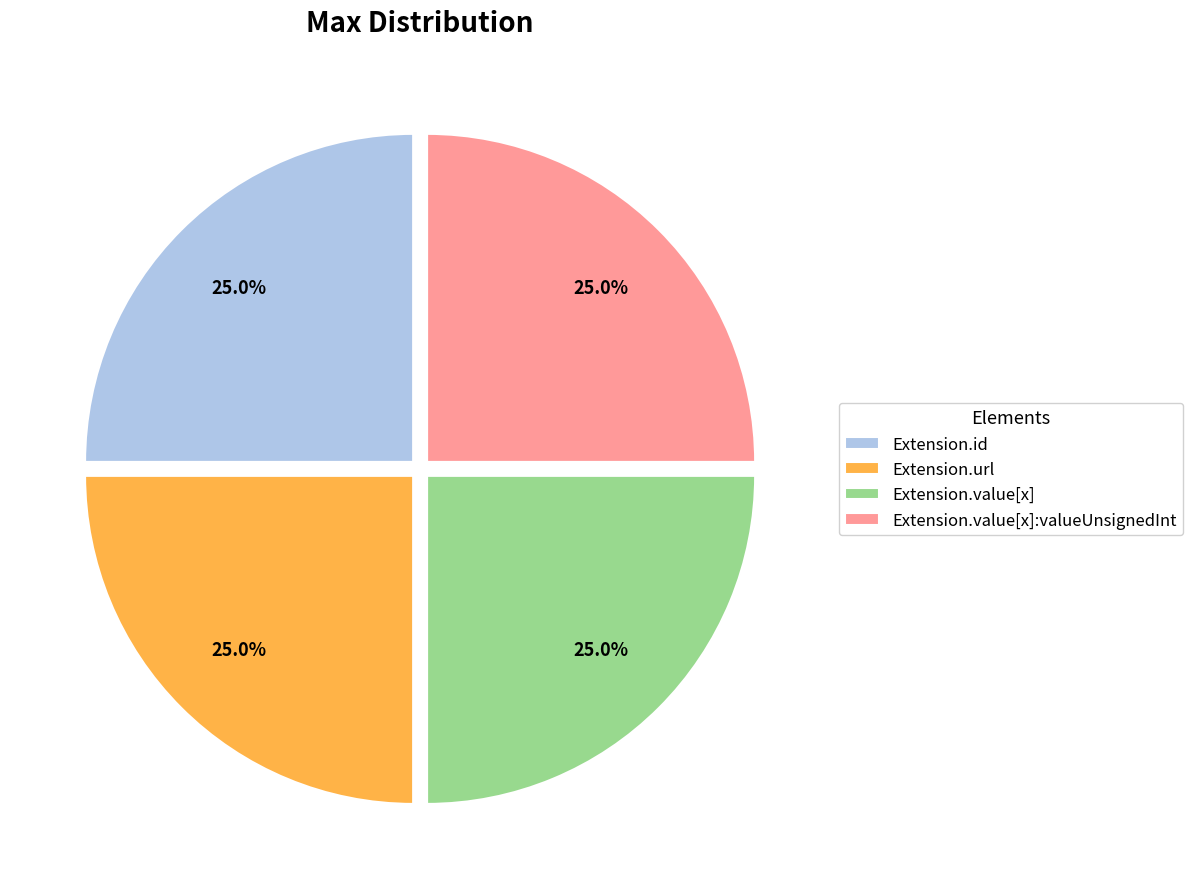

To the nearest percent, what is the average slice percentage?

25%